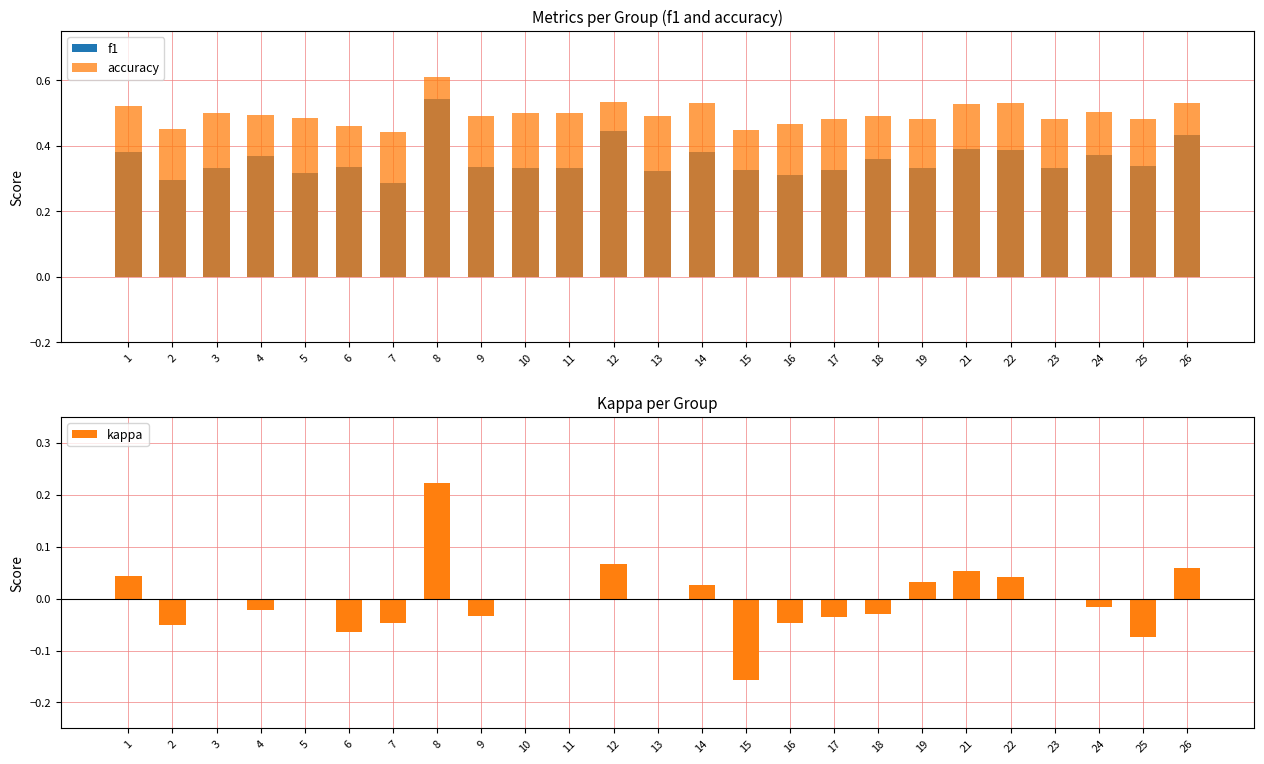

How many bars are there in each group?

3